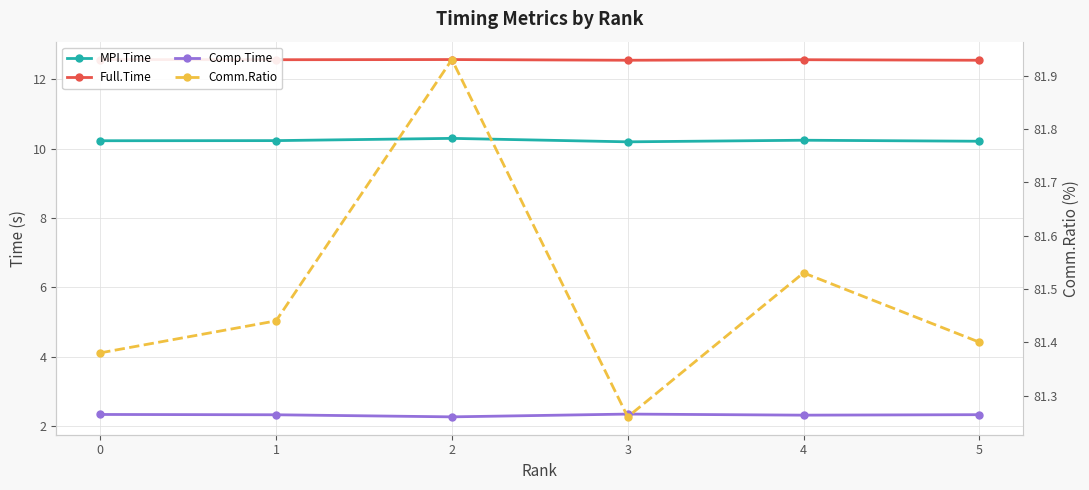

Is the value of Comm.Ratio at 2 greater than the value of Full.Time at 3?

Yes